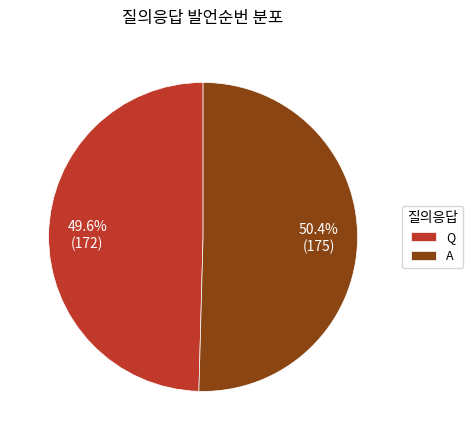

To the nearest percent, what is the difference between the largest and smallest slice percentages?

1%